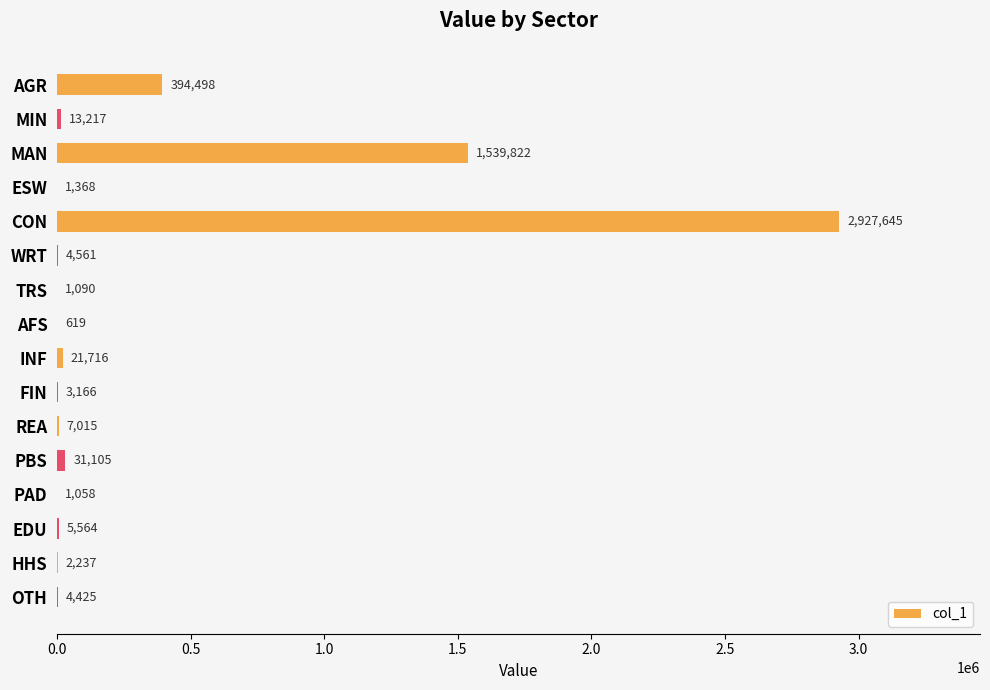

Is it true that the value at REA is 7014.8?

True